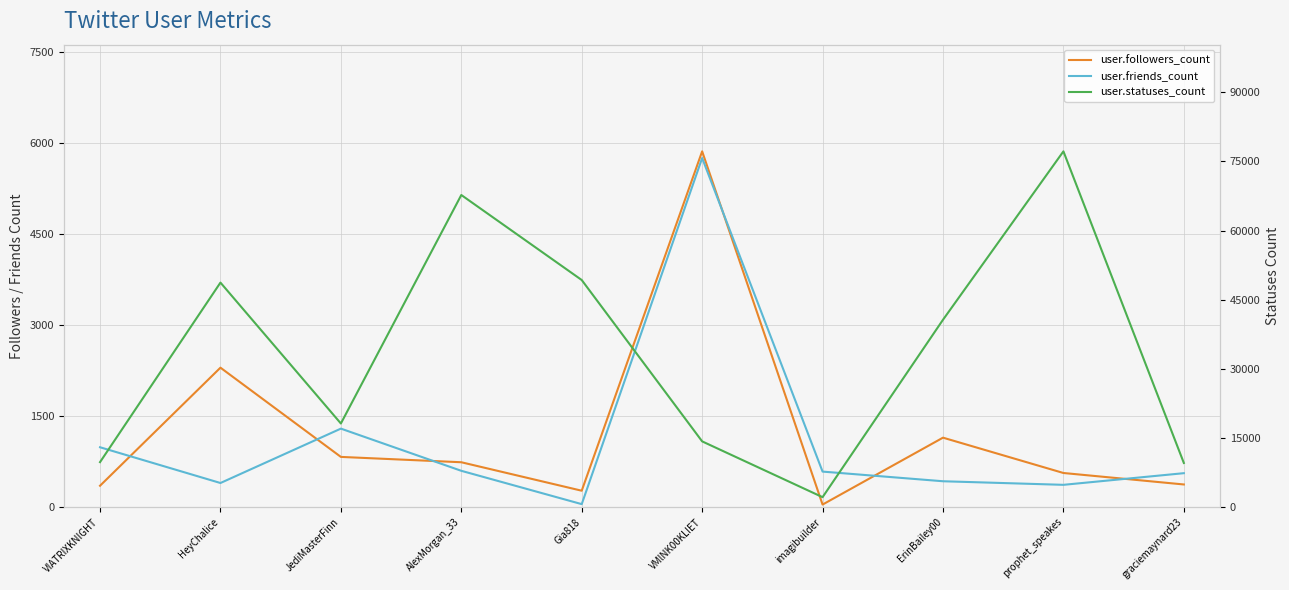

Is it true that user.friends_count equals 1291 at JediMasterFinn?

True